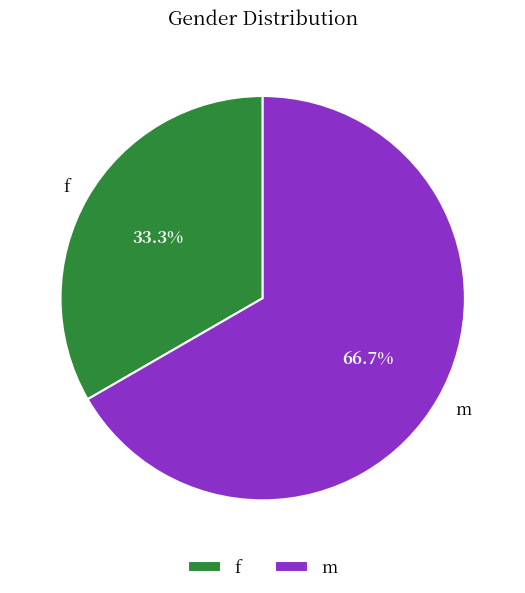

Which category has the smallest portion of the pie?

f